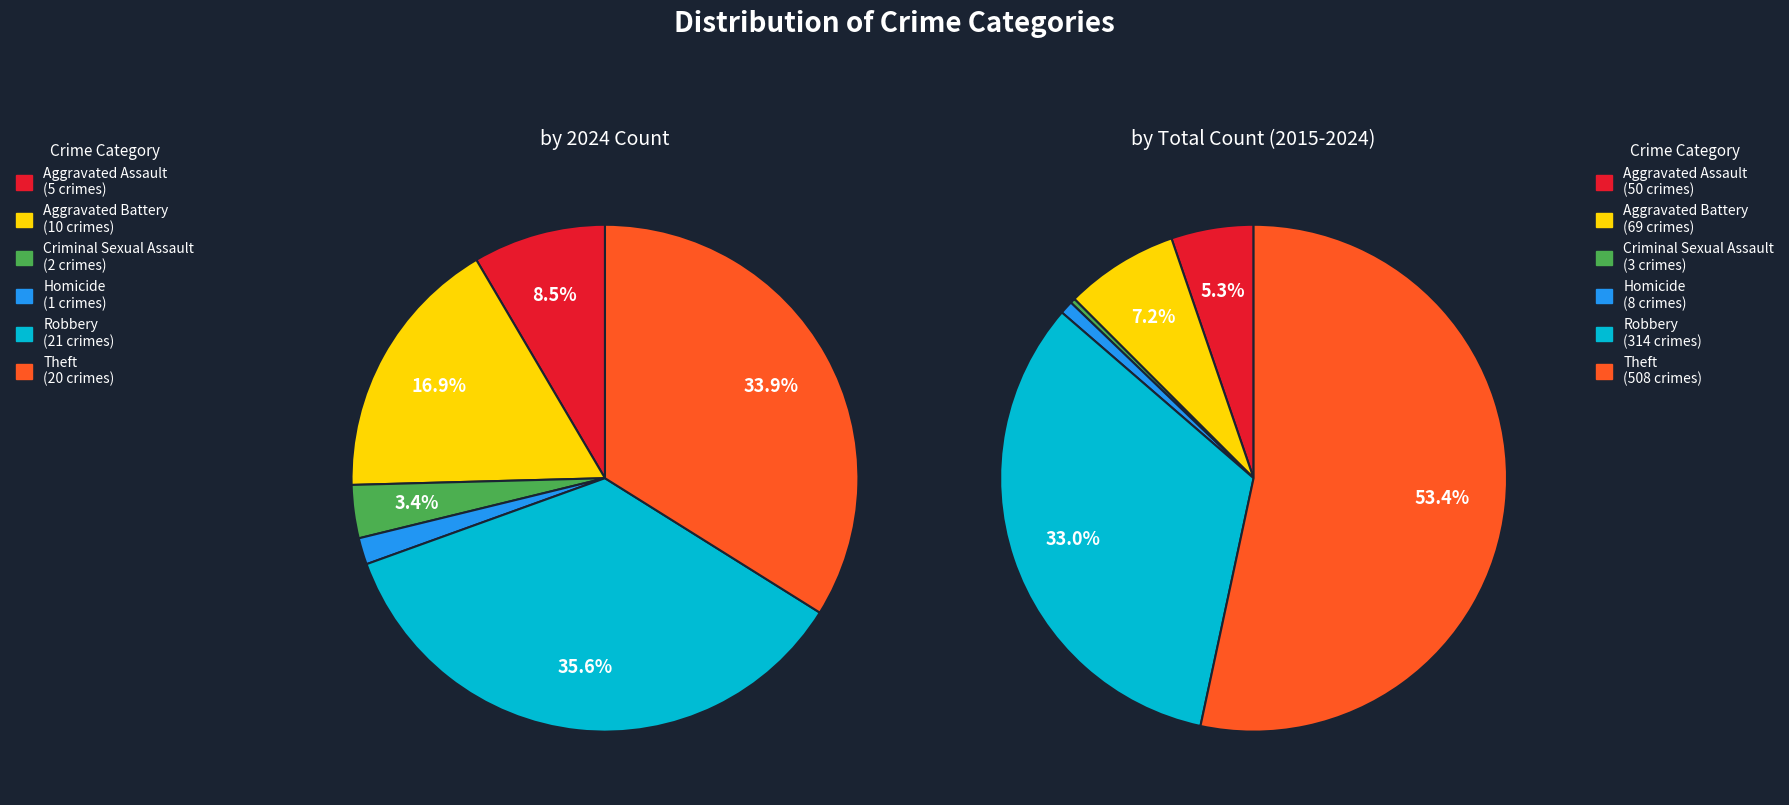

Which slice is the largest?

Theft